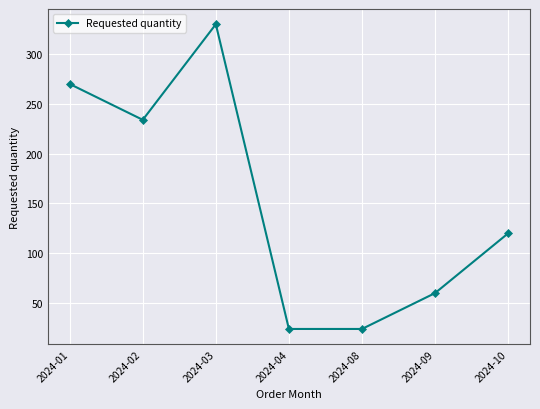

What is the greatest value displayed?

330